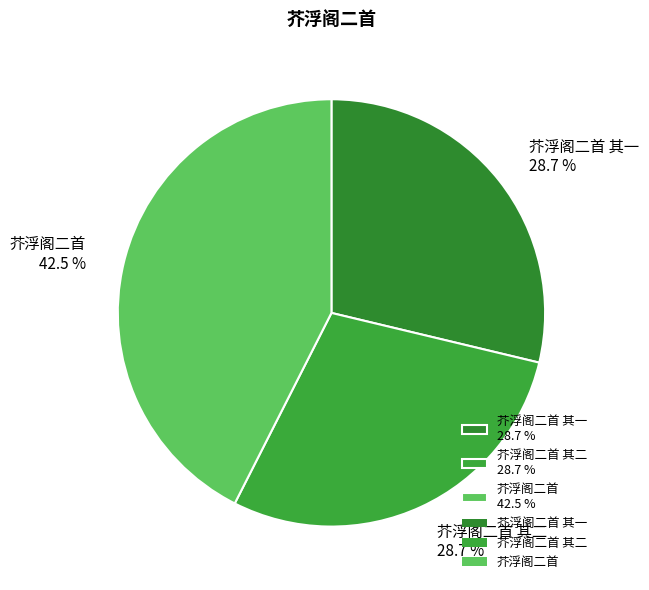

What is the ratio of the value at 芥浮阁二首 其二 28.7 % to the value at 芥浮阁二首 42.5 %?

0.7